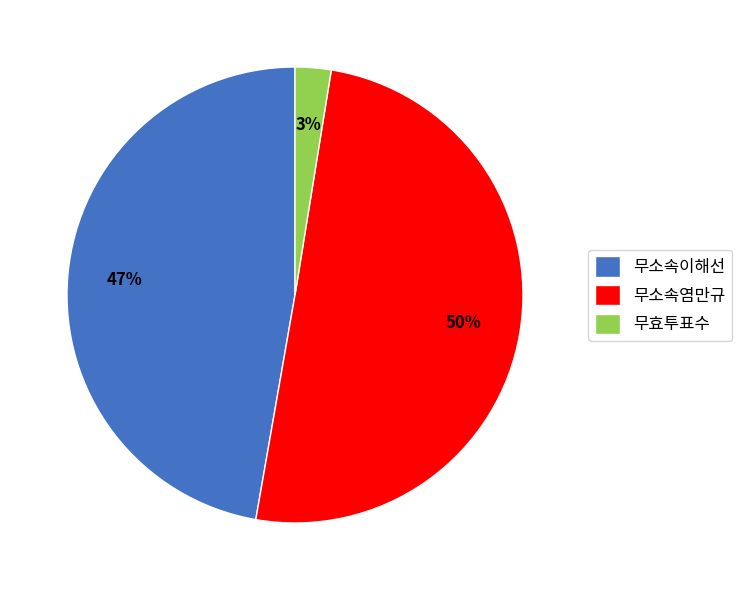

Between 무효투표수 and 무소속염만규, which is larger?

무소속염만규